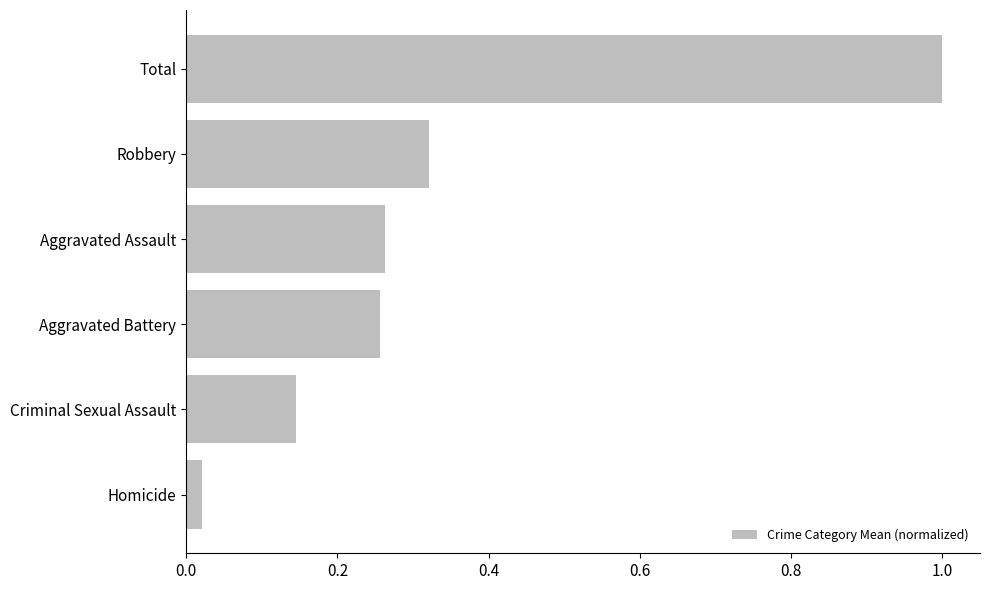

Where is the data nearest to the value 0?

Homicide